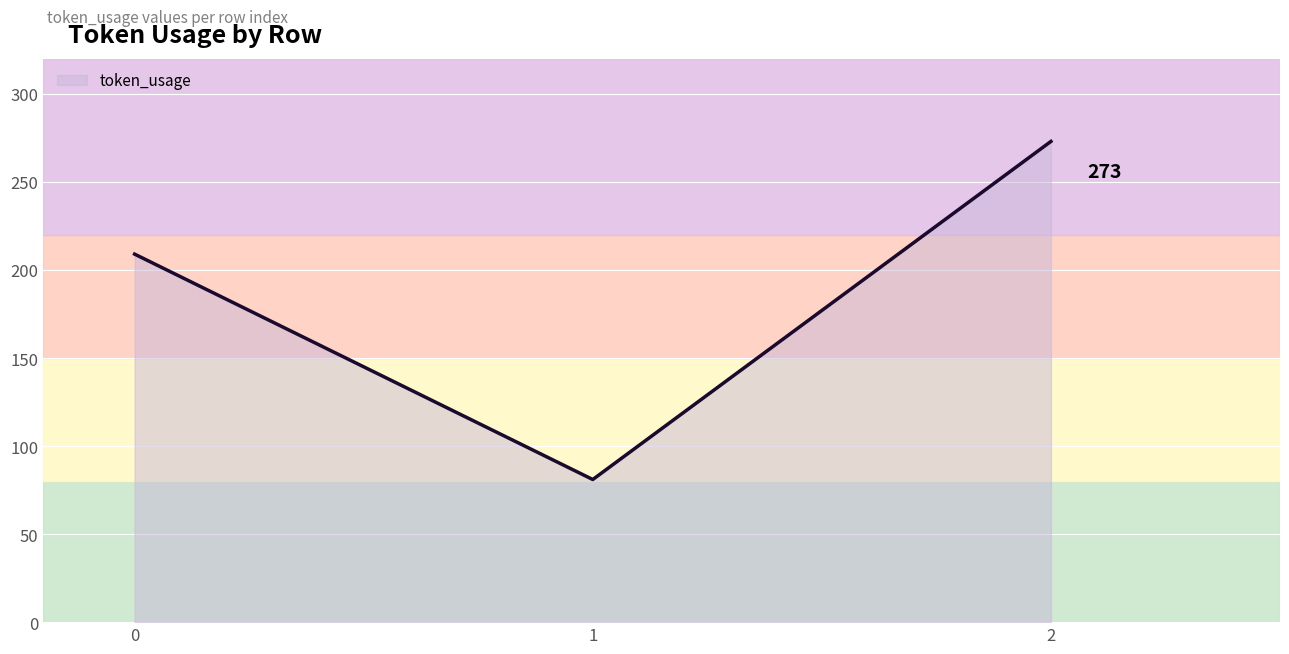

Read the value at 1.

81